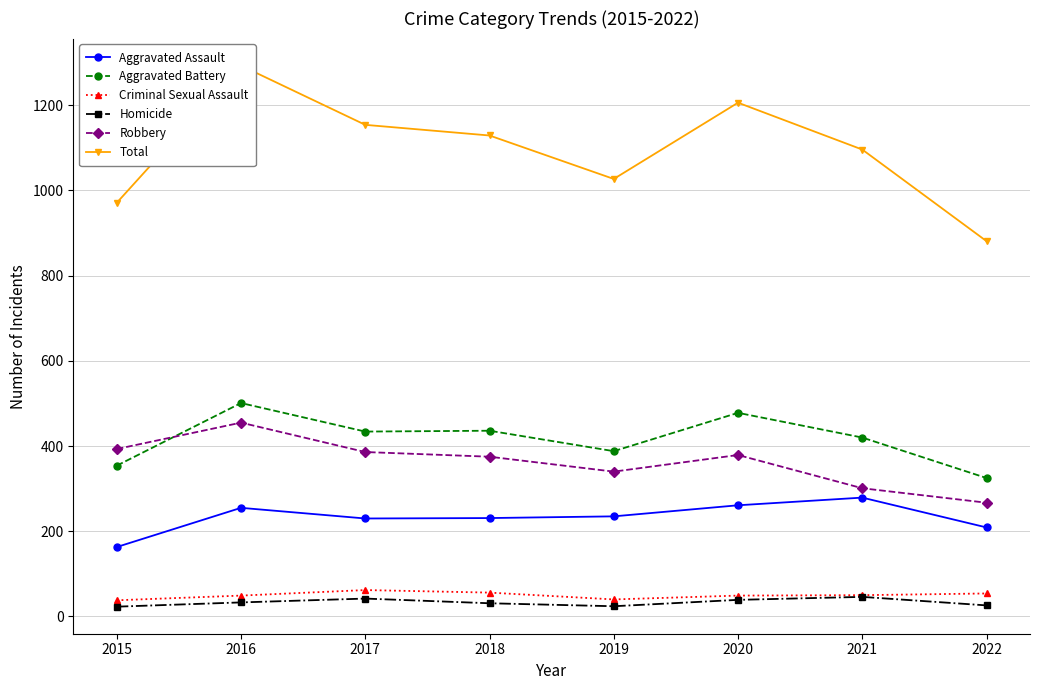

Which category has the highest value in the Aggravated Battery series?

2016